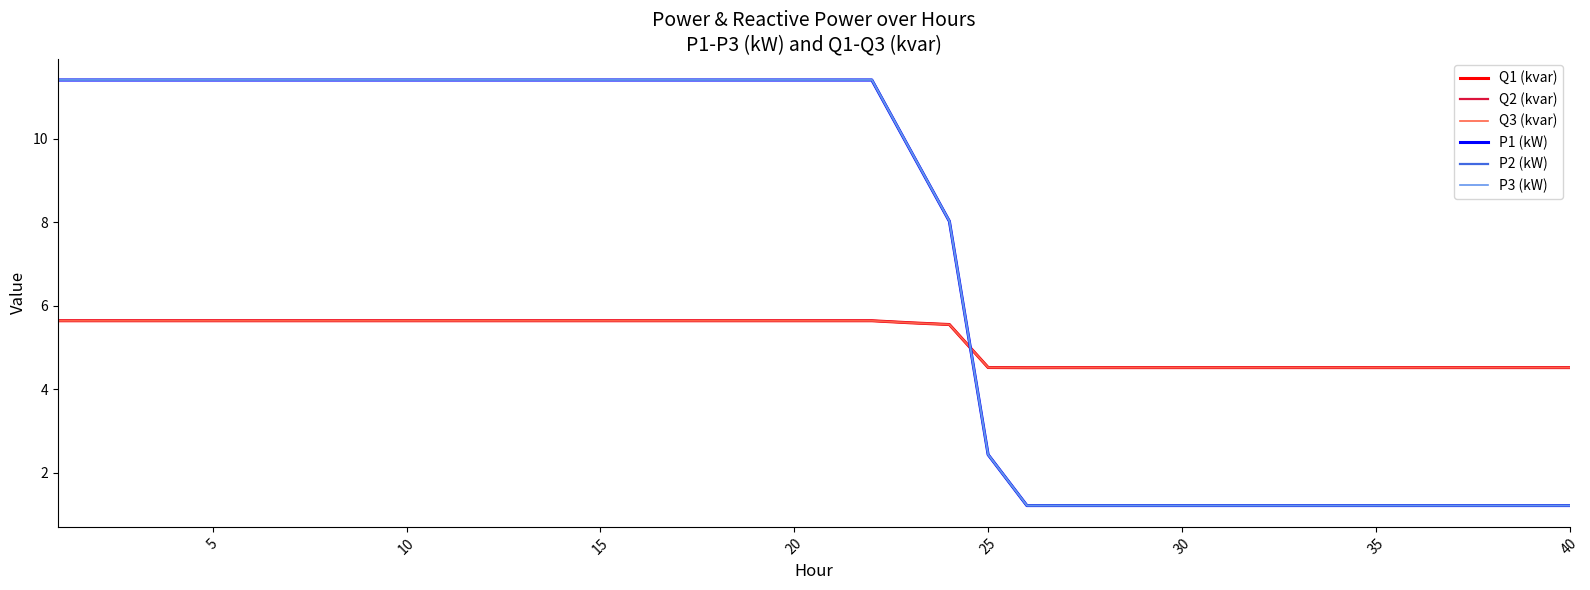

How many intersections are there between Q2 (kvar) and P2 (kW)?

1